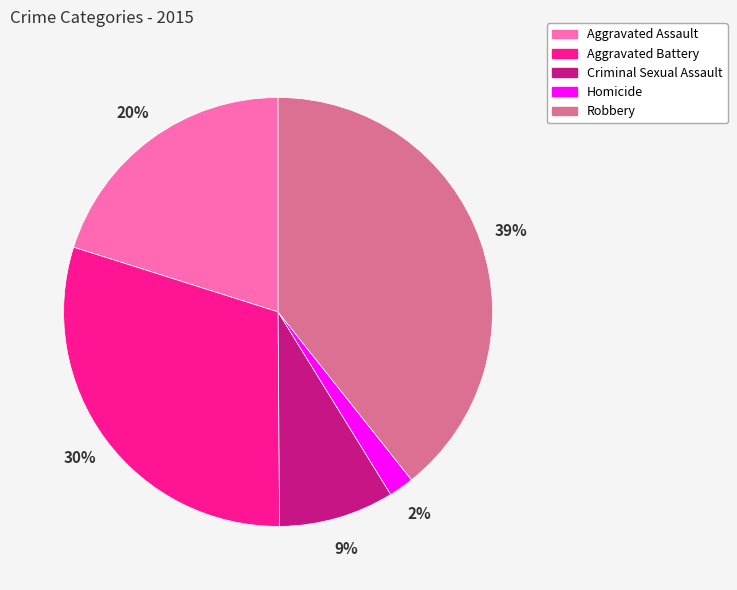

Does any single category account for the majority?

No